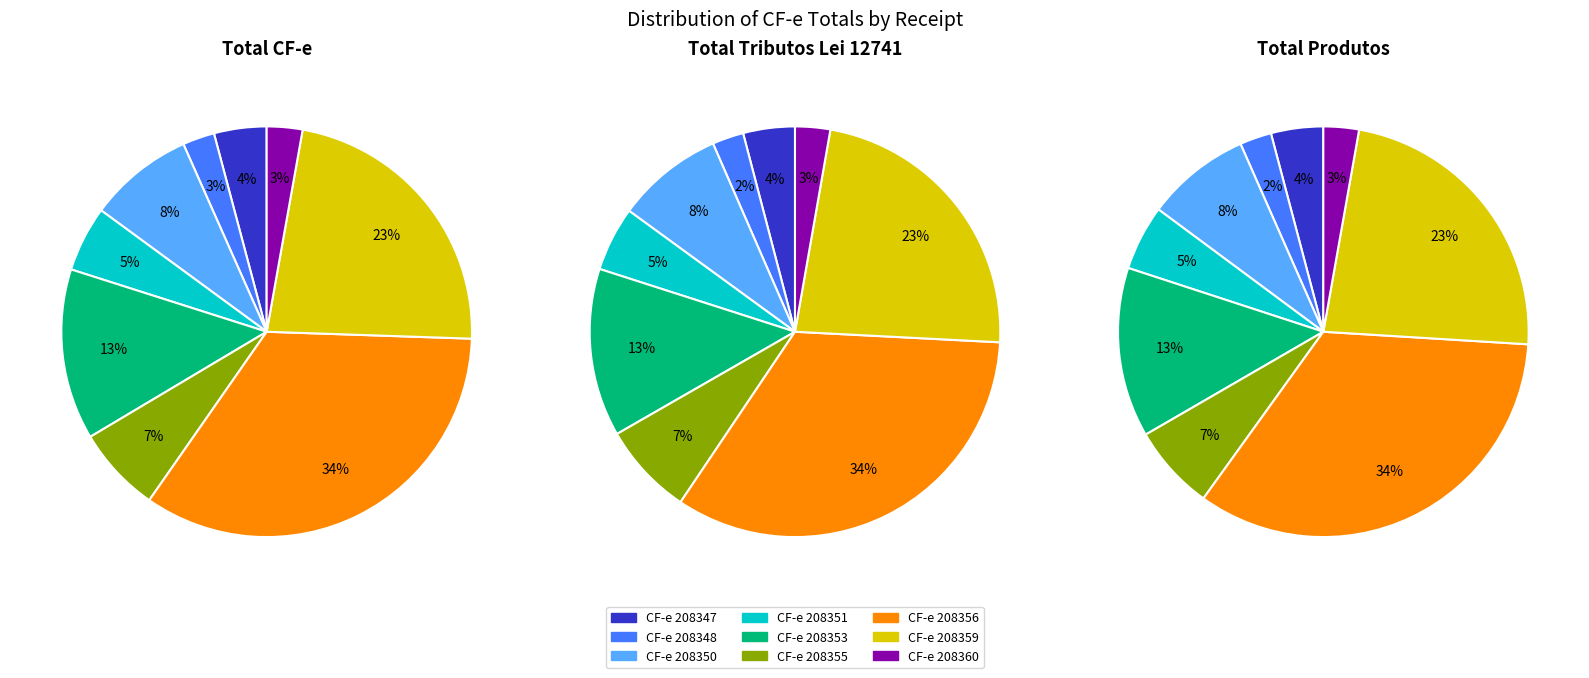

True or false: CF-e 208356 accounts for 21% of the total.

False